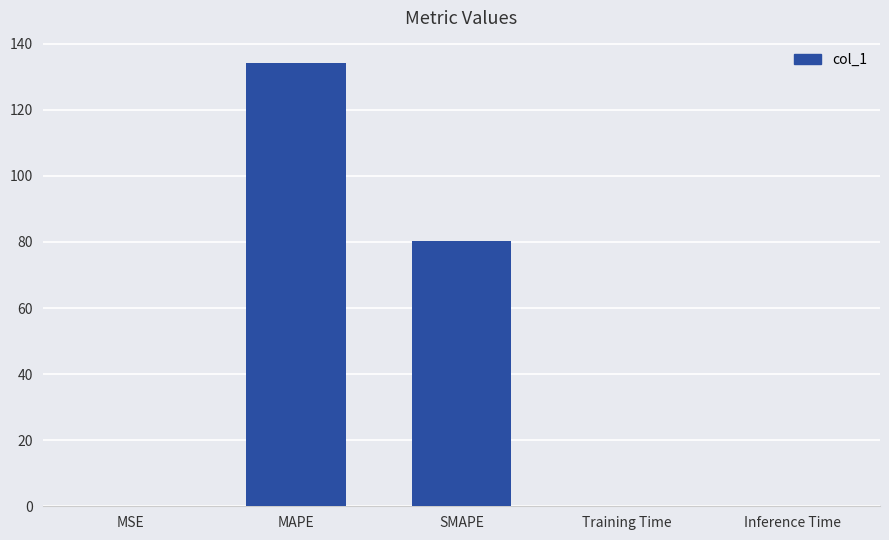

Which category has the highest value across all series?

MAPE